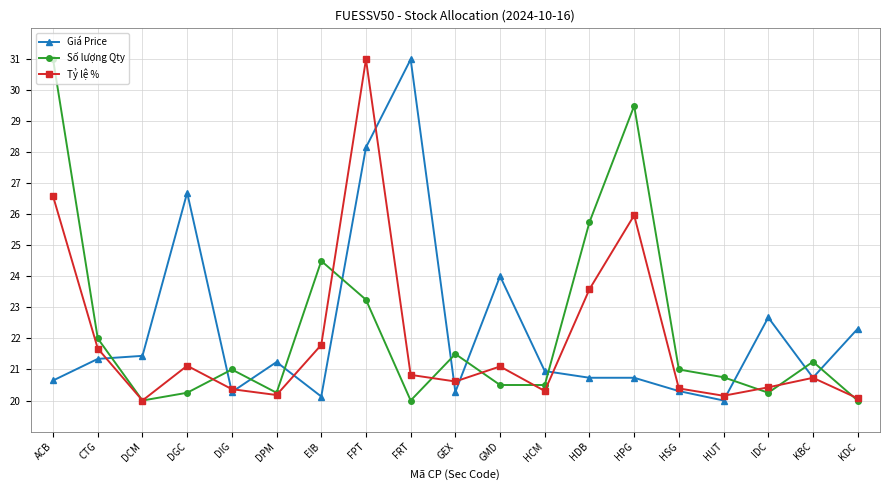

True or false: Giá Price has more than 1 interior local peaks.

True